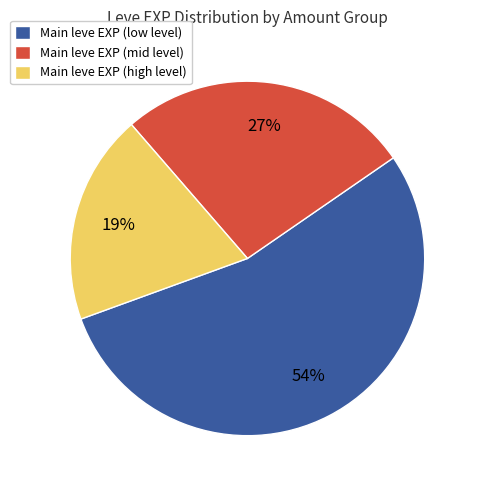

Do Main leve EXP (mid level) and Main leve EXP (high level) together represent more than half of the pie?

No